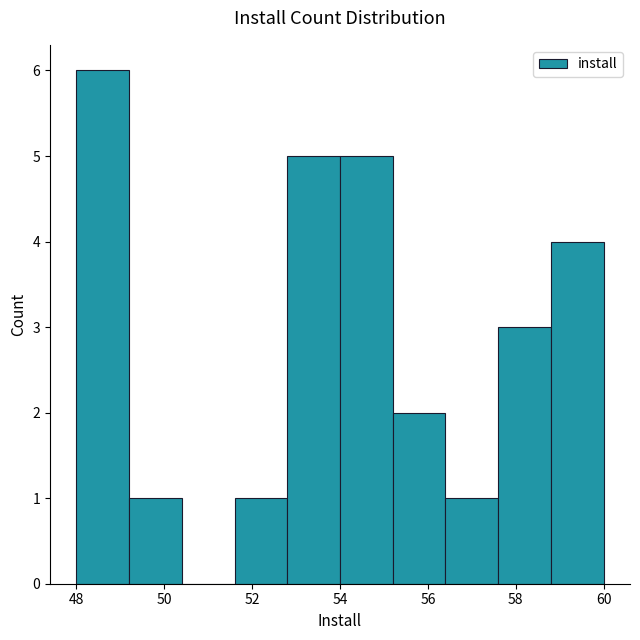

Reading left to right, transcribe this chart: for each bar, give the range it covers on the x-axis and its height. The values are not printed on the chart, so give them approximately, as read against the axis.

48.0 to 49.2: 6
49.2 to 50.4: 1
50.4 to 51.6: 0
51.6 to 52.8: 1
52.8 to 54.0: 5
54.0 to 55.2: 5
55.2 to 56.4: 2
56.4 to 57.6: 1
57.6 to 58.8: 3
58.8 to 60.0: 4